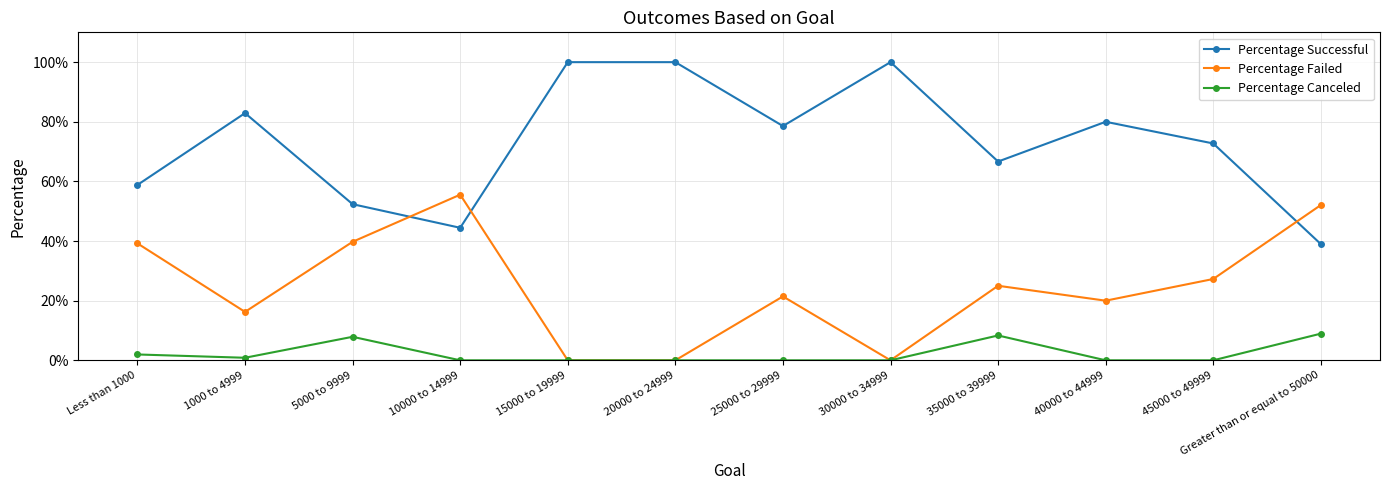

What are all the series names shown in the legend?

Percentage Successful, Percentage Failed, Percentage Canceled